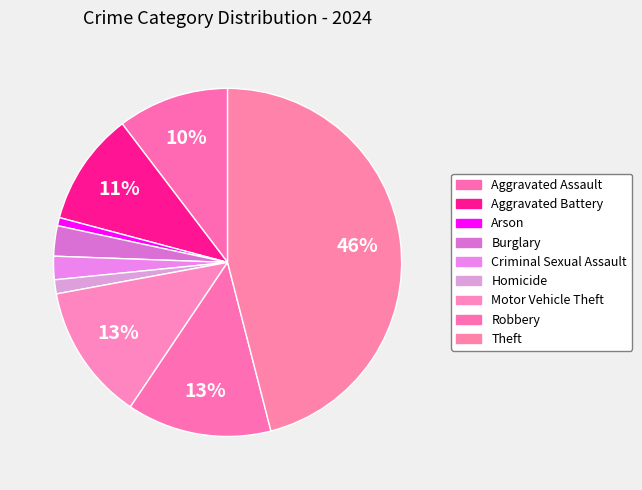

Does any single category account for the majority?

No